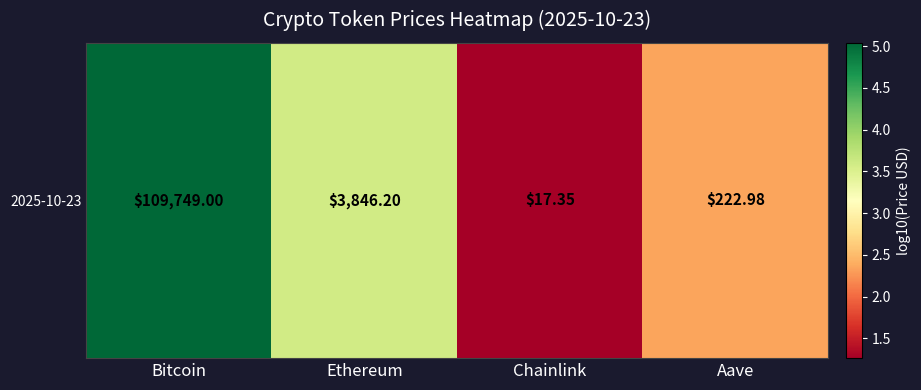

What is the greatest value displayed?

5.0